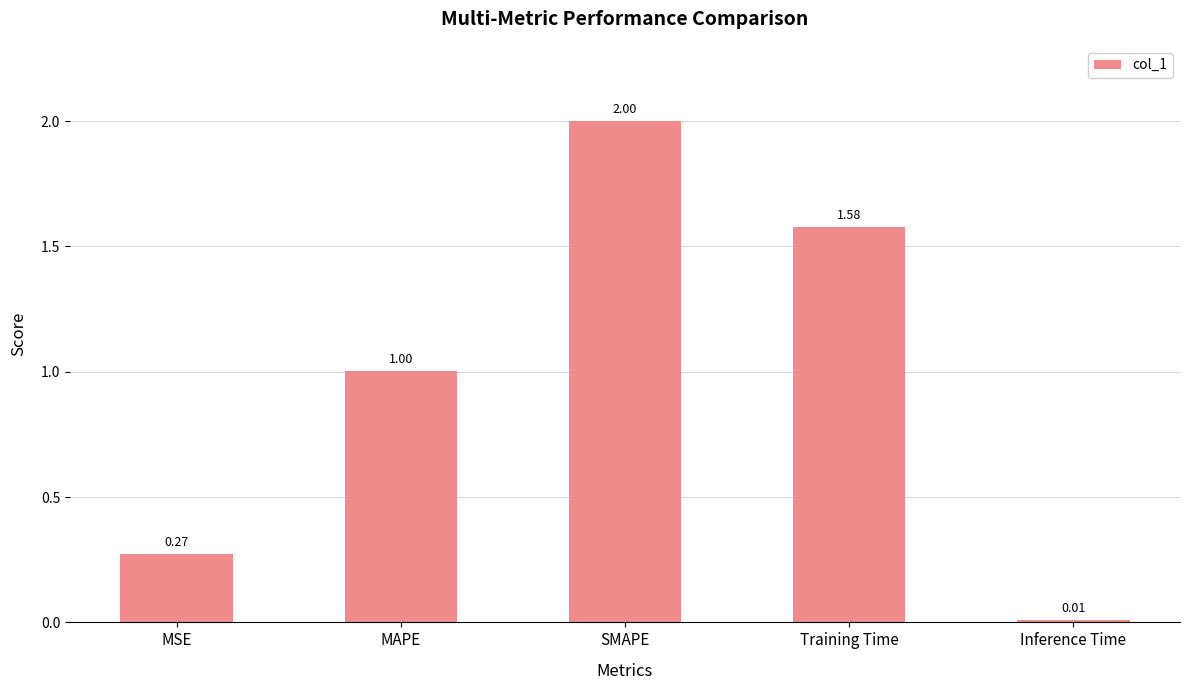

What is the label of the 4th bar from the left?

Training Time